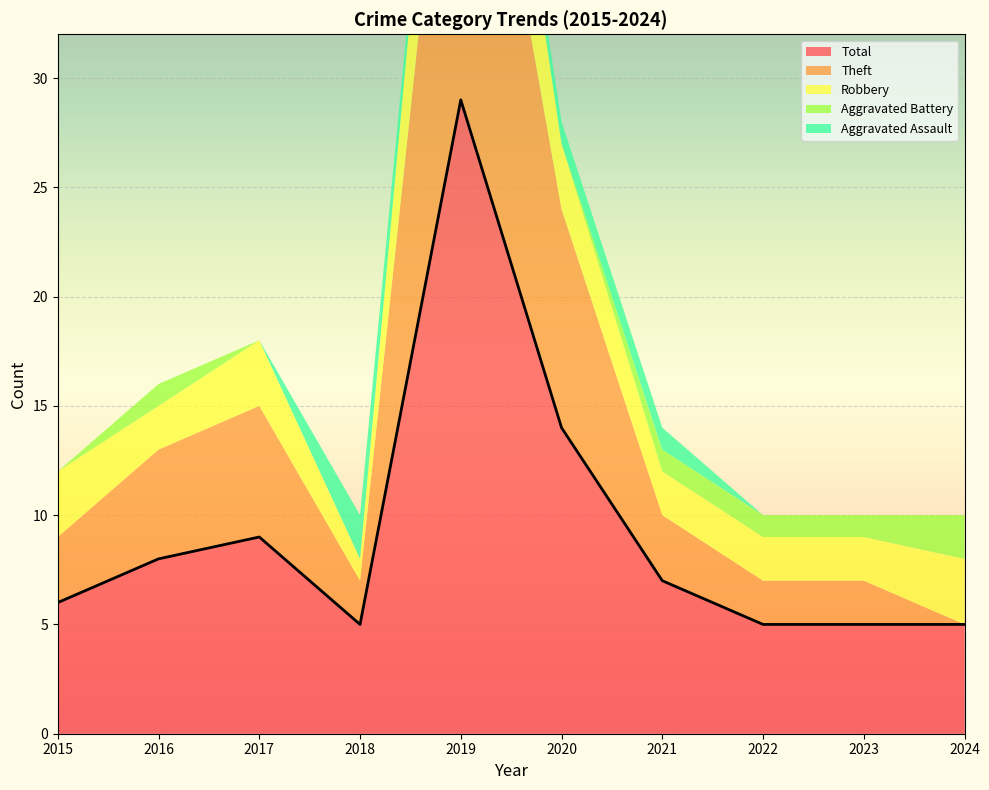

What is the highest value of the Aggravated Assault series?

2